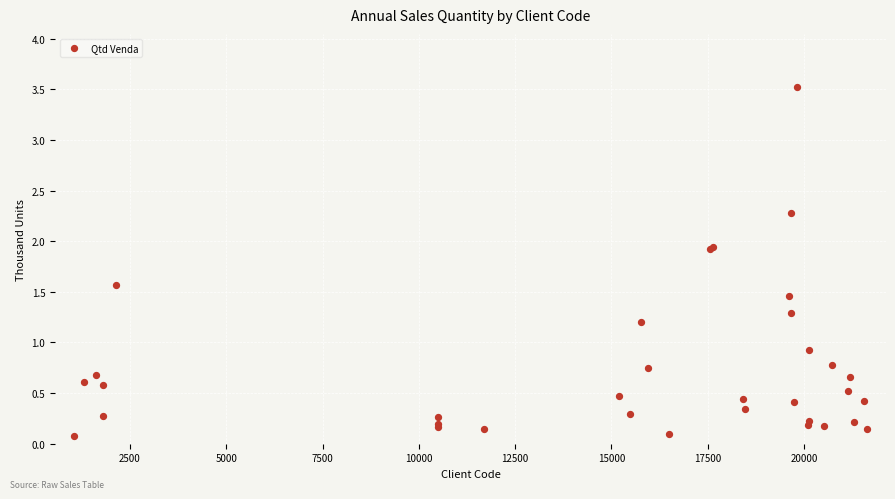

What Y value in the scatter plot is closest to 1?

0.9